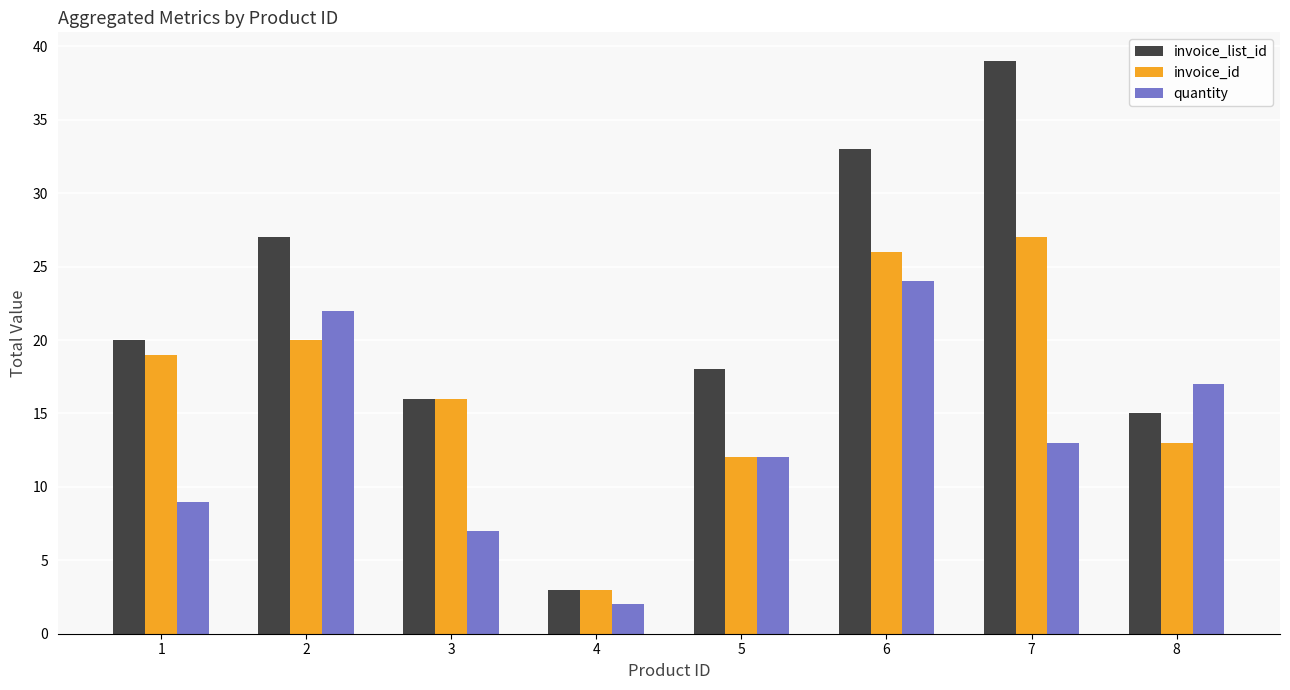

Rank the series by their average value, from highest to lowest.

invoice_list_id, invoice_id, quantity